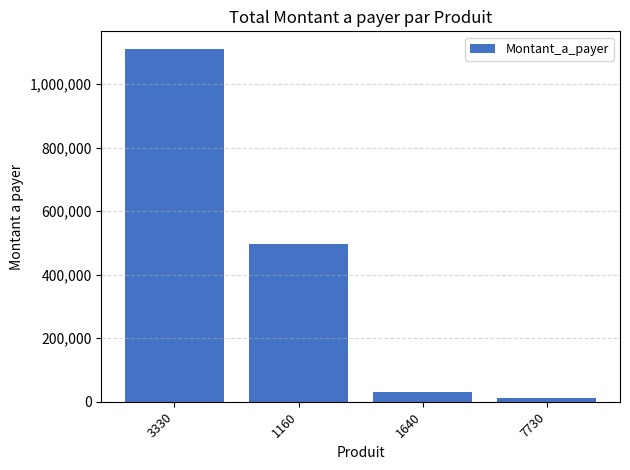

What is the difference between the values at 1160 and 1640?

466663